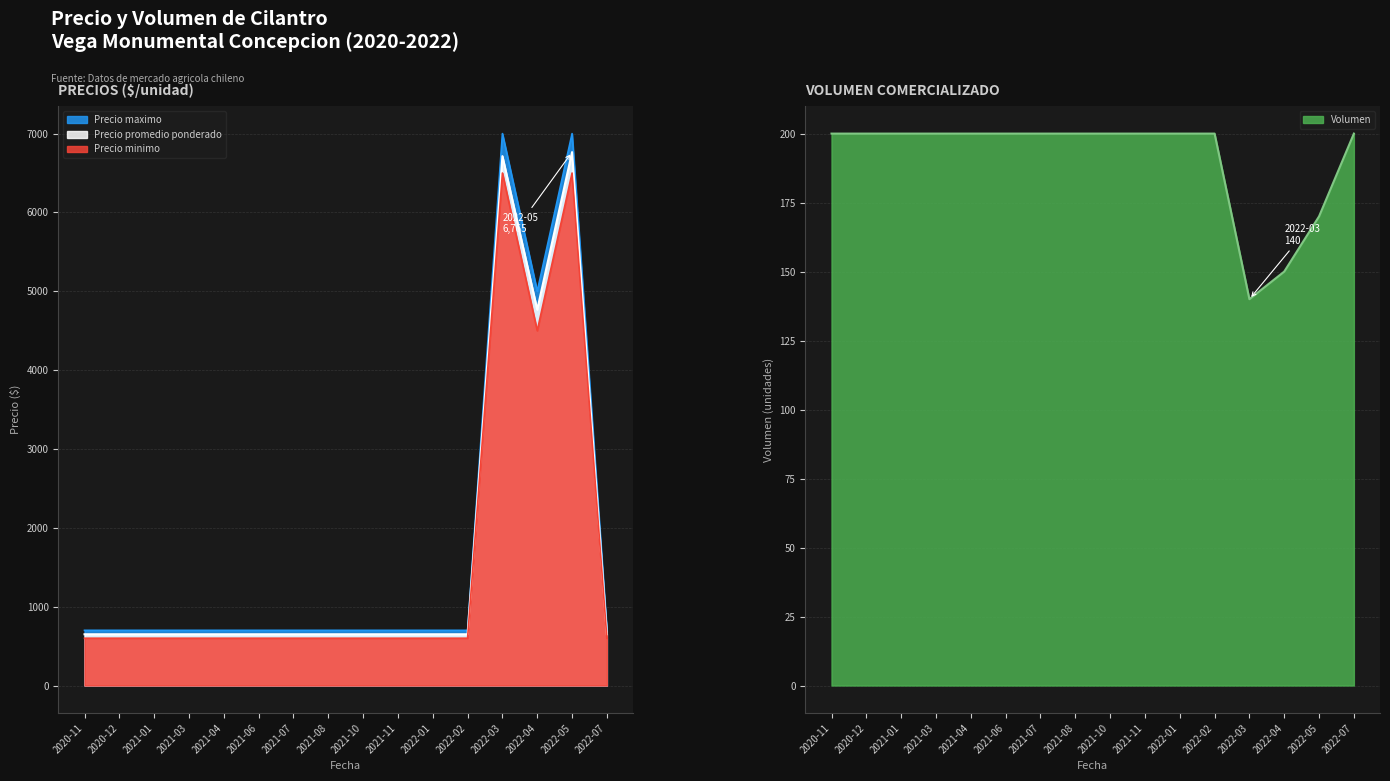

What are all the series names shown in the legend?

Precio maximo, Precio promedio ponderado, Precio minimo, Volumen